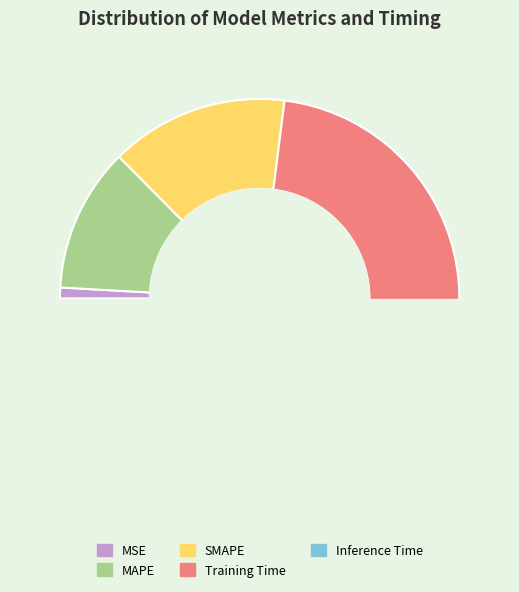

Is the sum of MSE and Training Time greater than half?

Yes